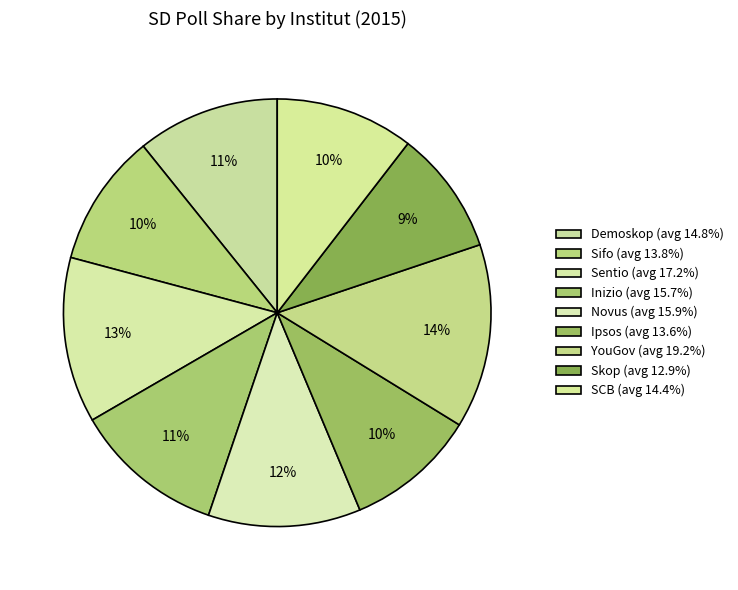

How much of the chart is everything except YouGov?

86.0%